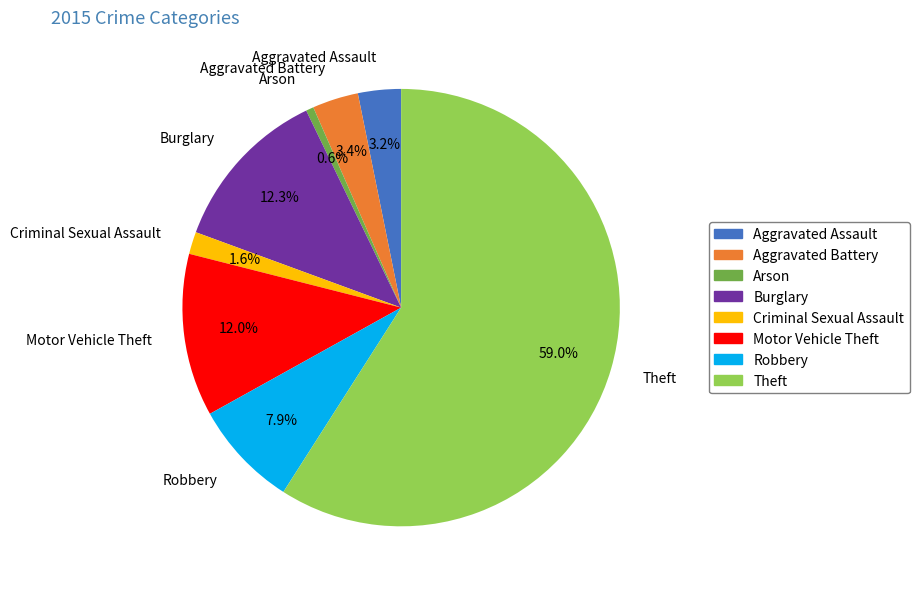

Count the number of slices in the pie.

8